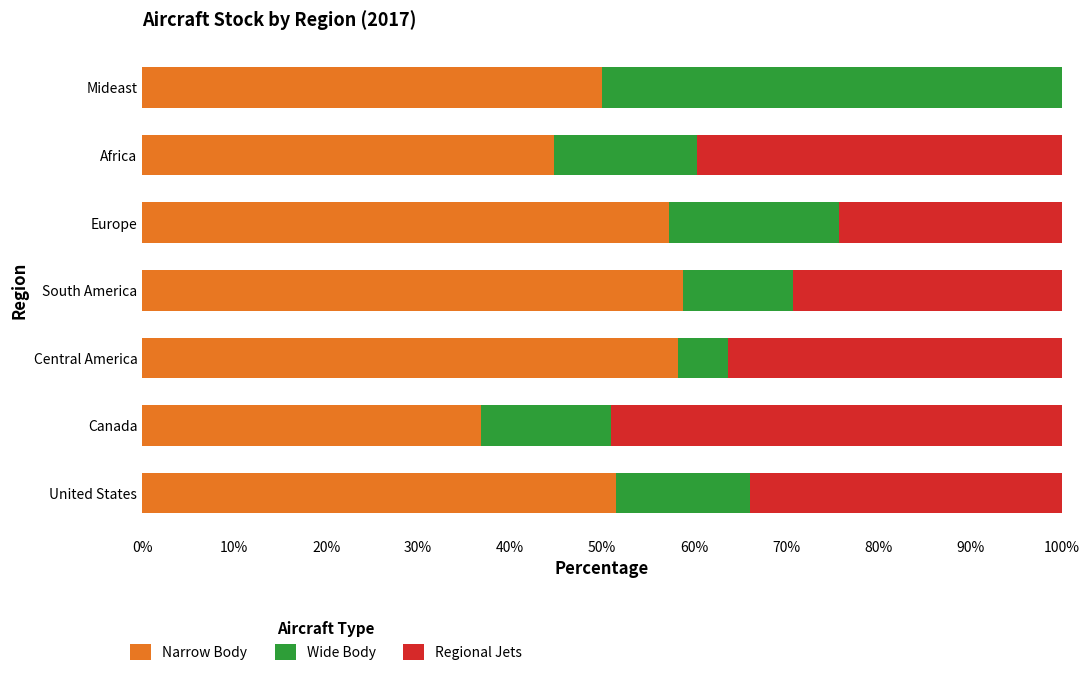

What is the sum of all Narrow Body values?

357.3